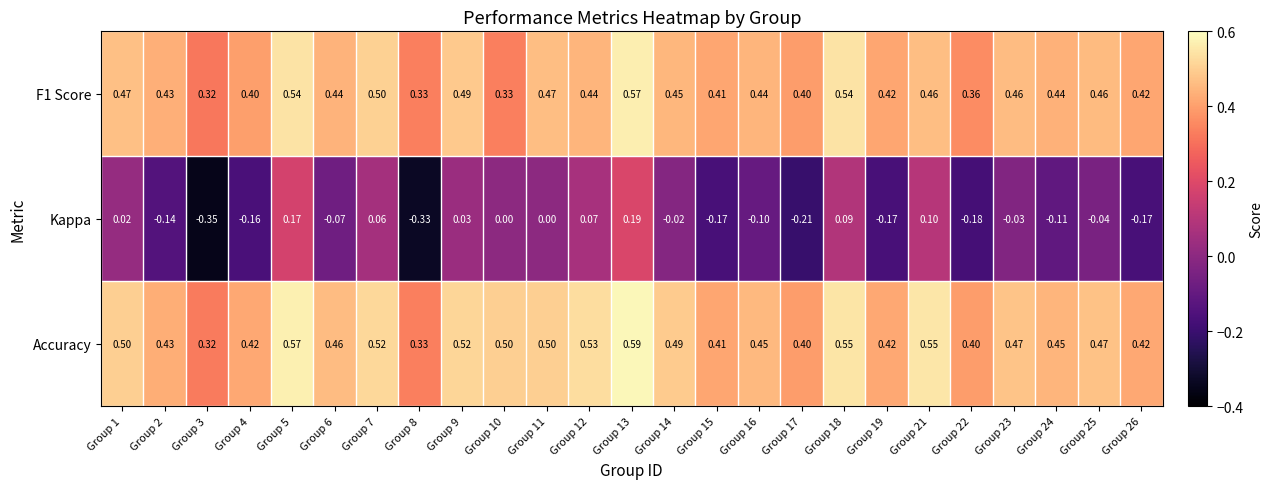

Between Group 2 and Group 5, which series saw the biggest shift?

Kappa